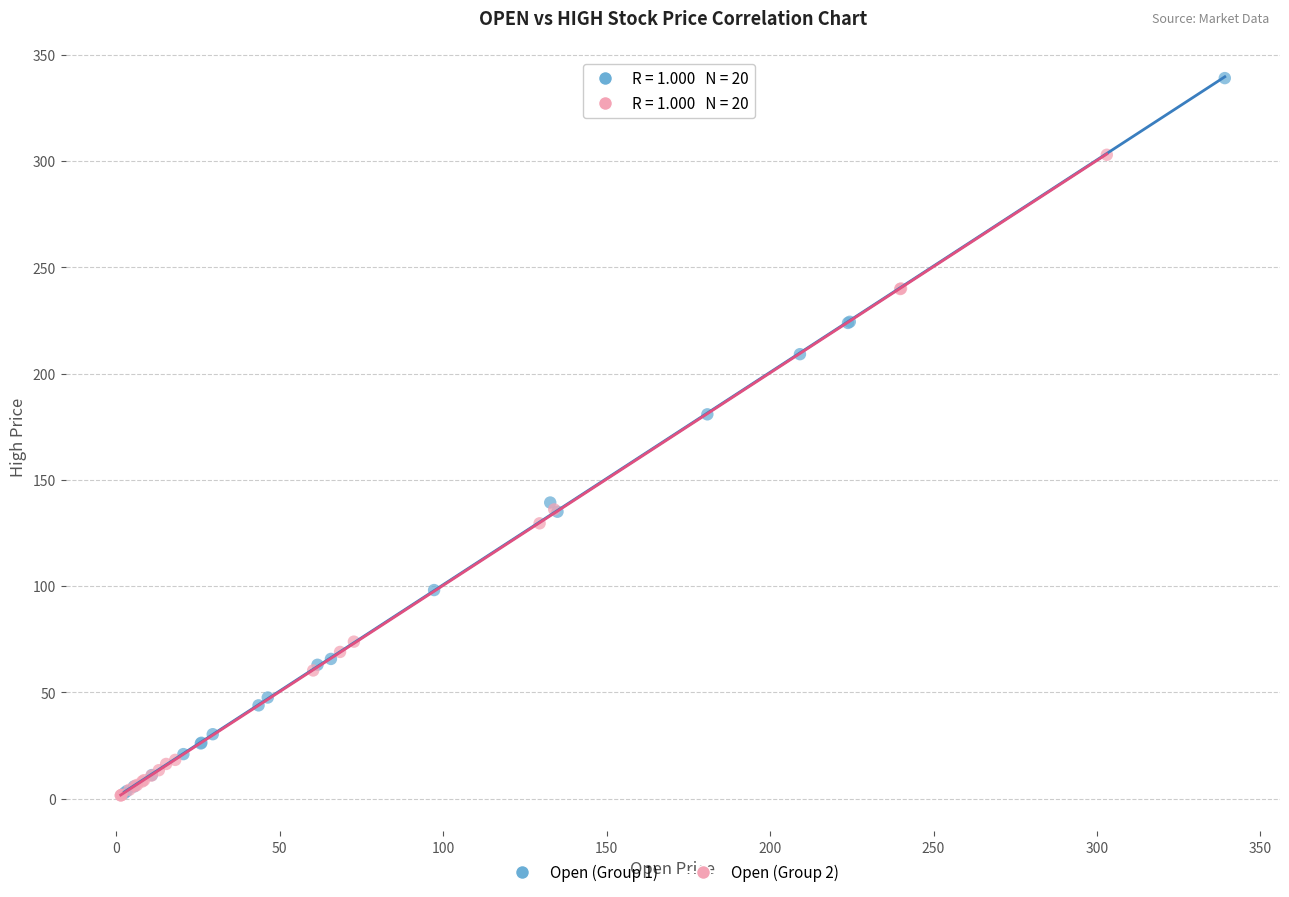

Which series reaches the maximum Y coordinate?

Open (Group 1)